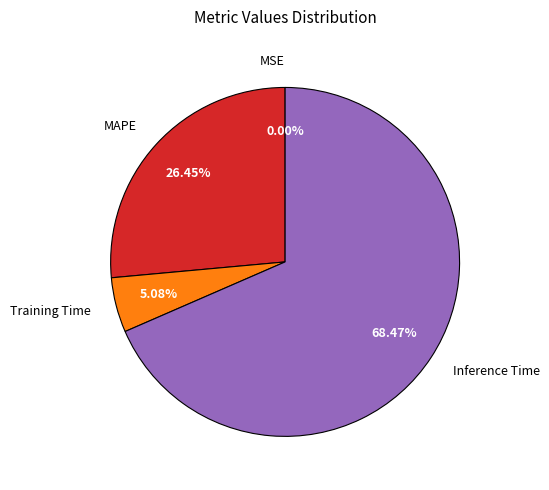

To the nearest percent, what is the difference between the largest and smallest slice percentages?

68%